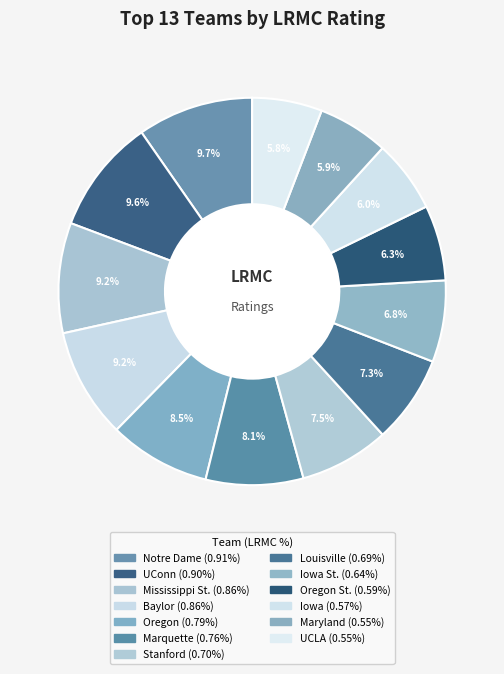

Which category has the biggest portion of the pie?

Notre Dame